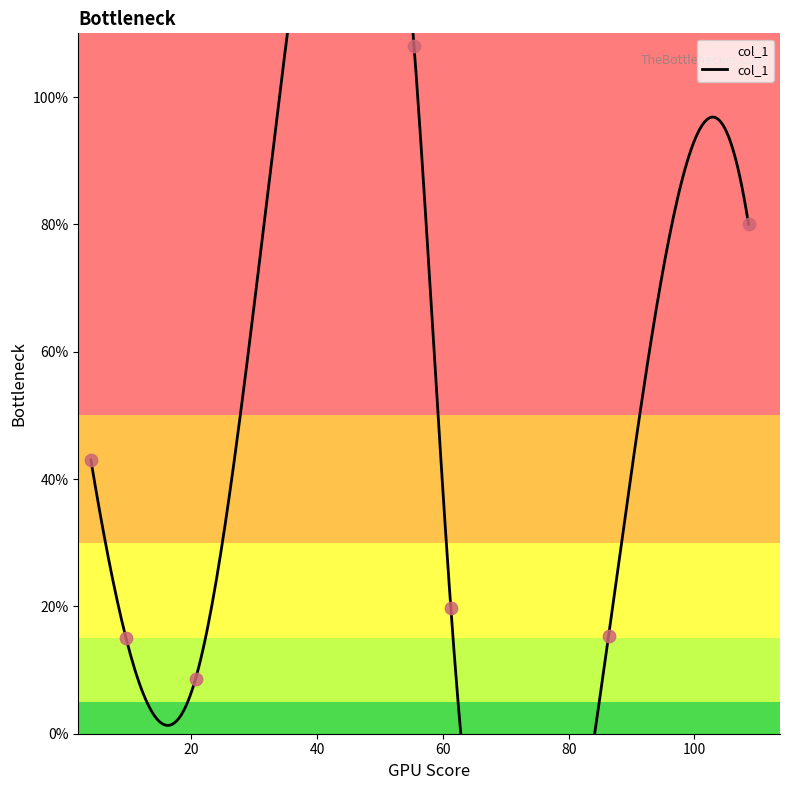

Between 86.33333333333333 and 9.6, which is larger?

86.33333333333333